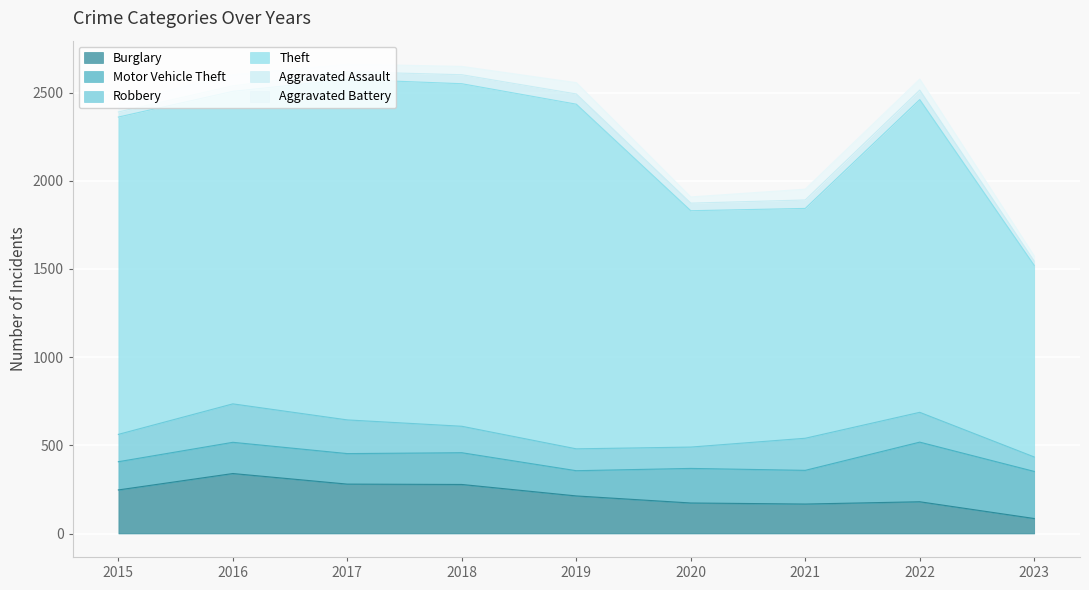

Between 2023 and 2018, which is larger?

2018